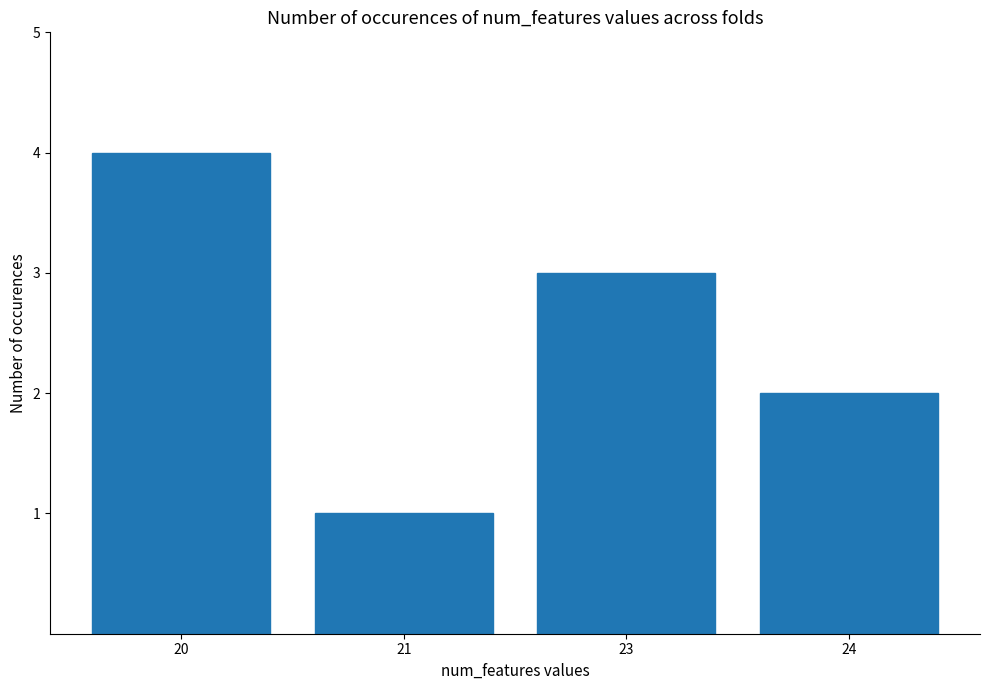

What is the change in value from 21 to 24?

+1